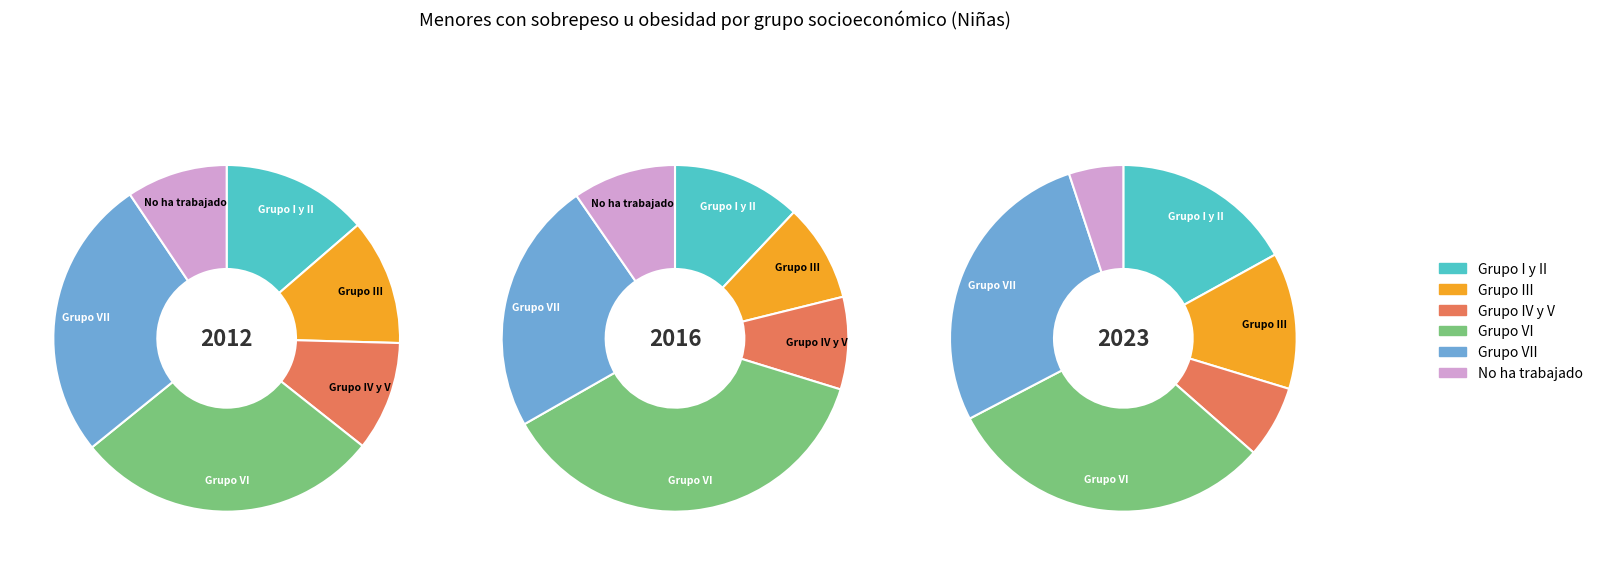

Which series has the largest range (max minus min)?

2016